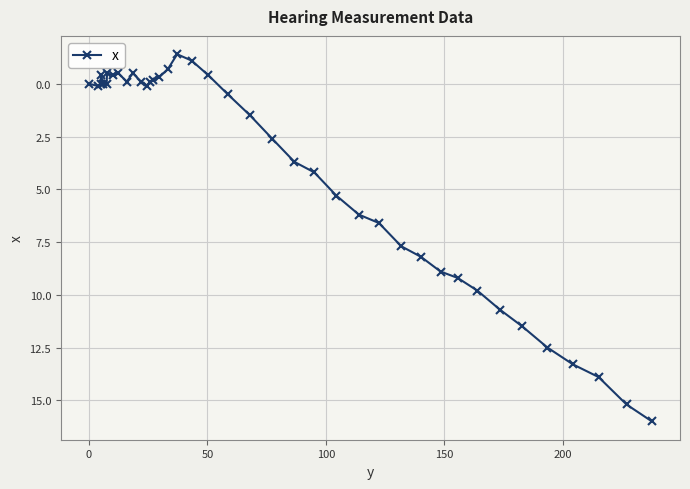

How many data points does each series have?

40